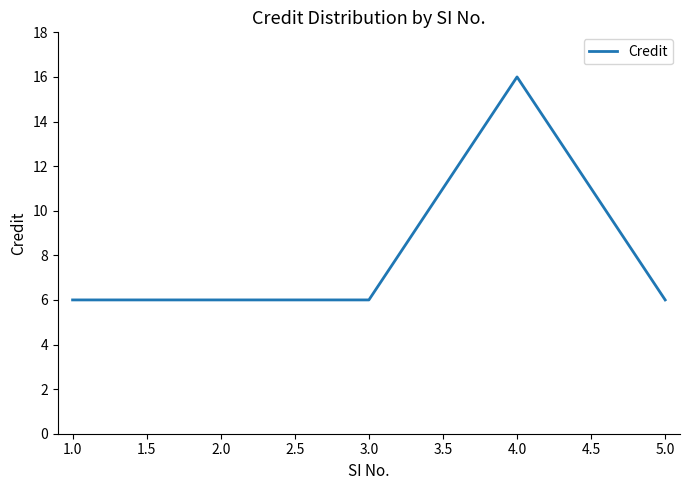

What is the greatest value displayed?

16